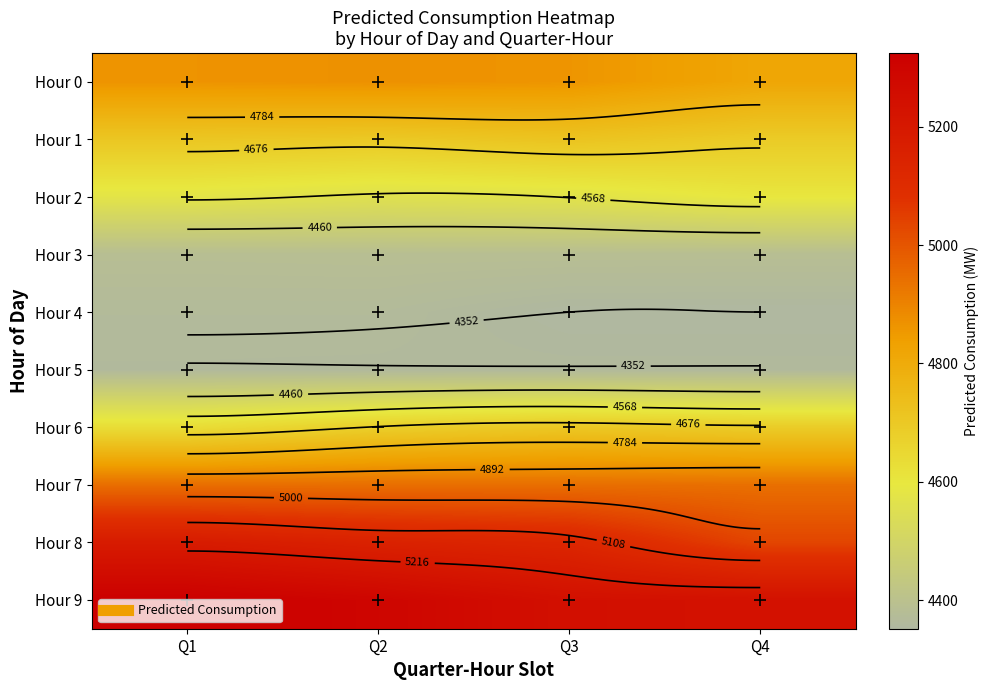

The value of Hour 0 at Q3 is 2479.5. True or false?

False